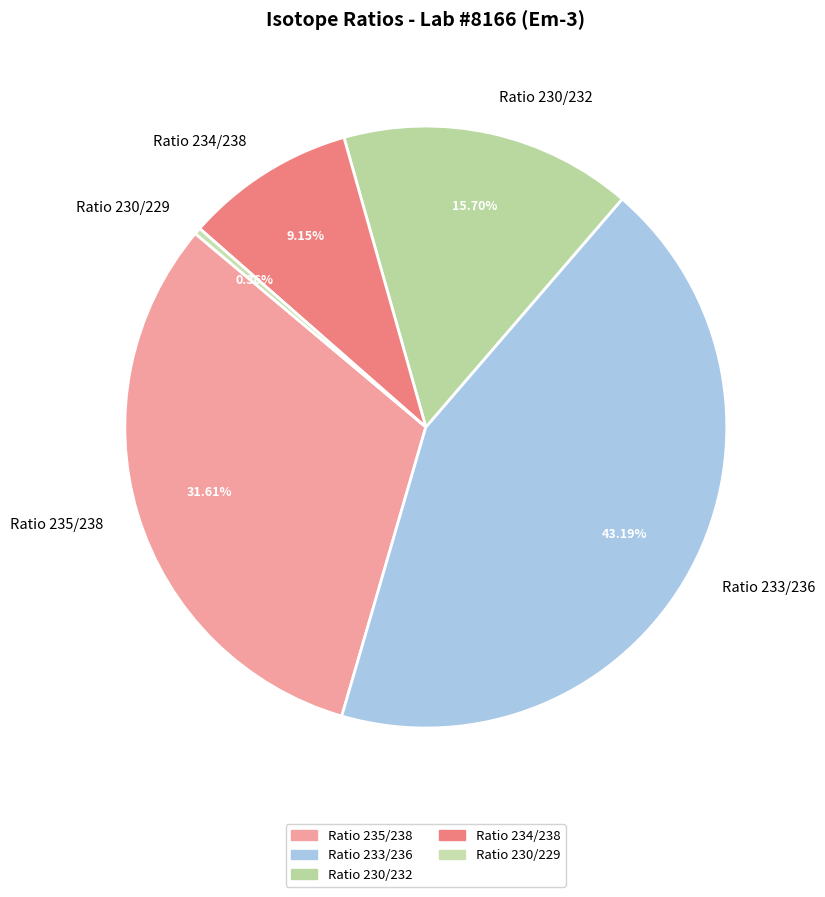

Between Ratio 230/232 and Ratio 233/236, which is larger?

Ratio 233/236